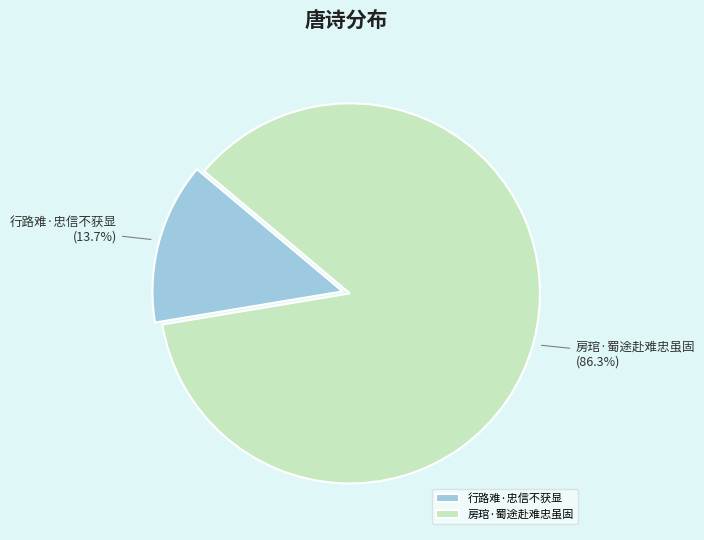

How many segments does this pie chart have?

2